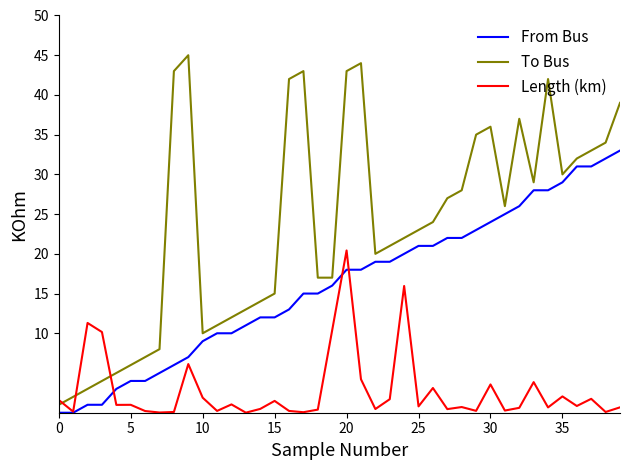

What is the difference between the maximum and minimum values in the To Bus series?

44.0